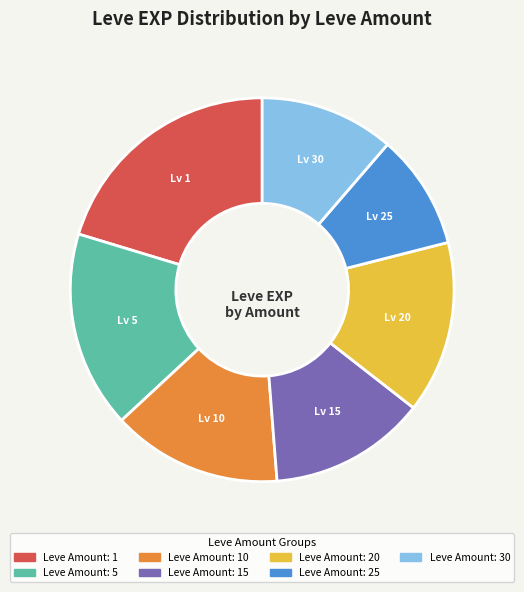

Is there a majority slice in this chart?

No